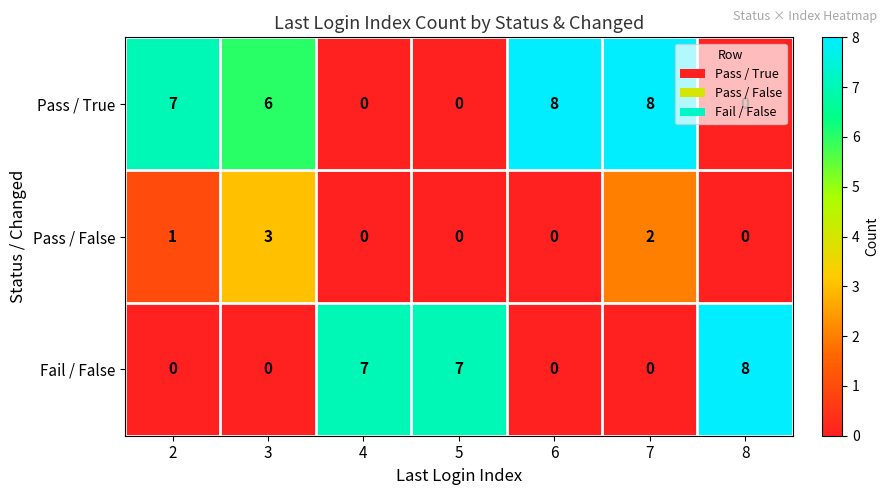

Which series has the largest total across all categories?

Pass / True